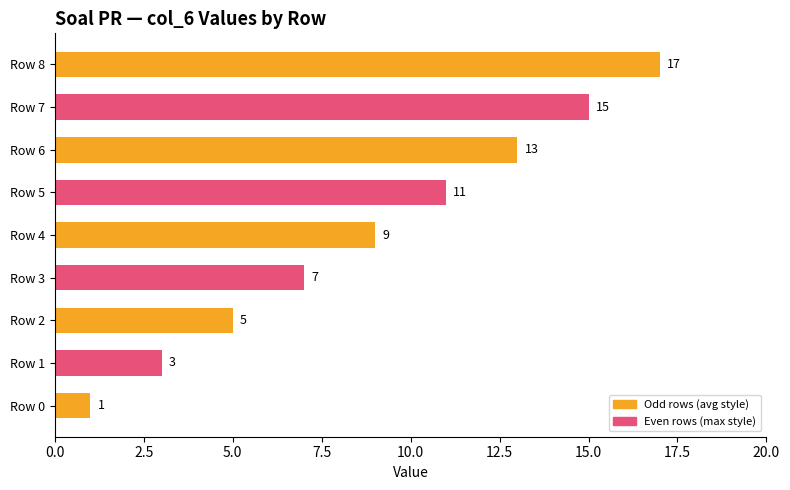

Where is the data nearest to the value 9?

Row 4